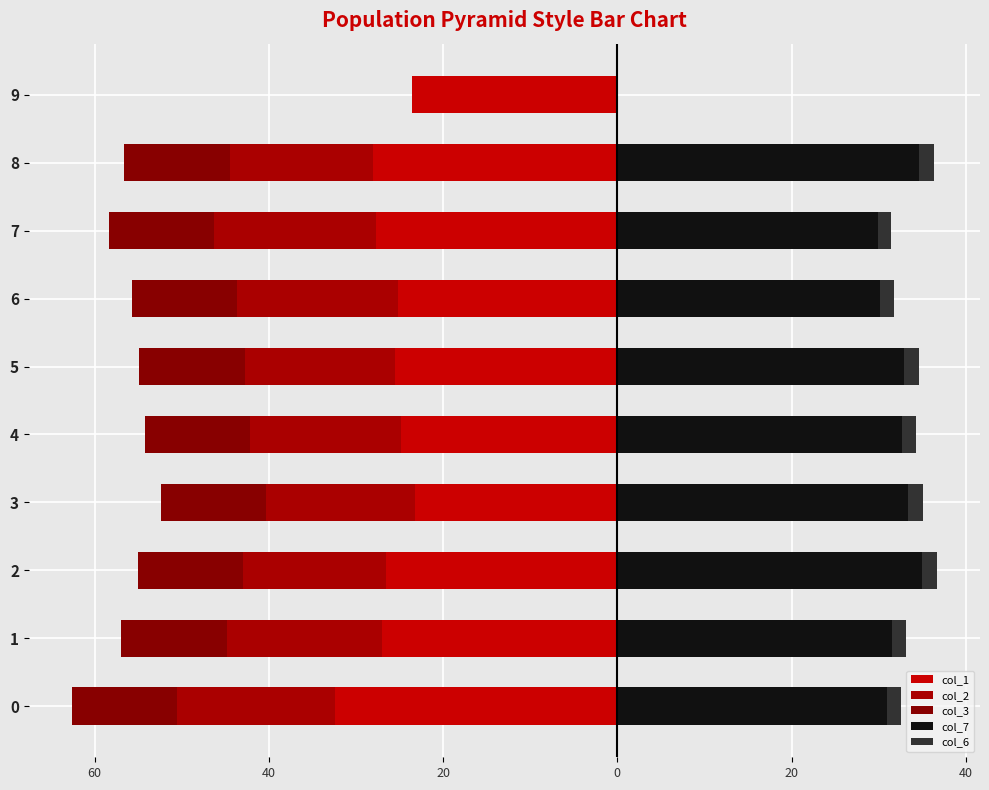

Rank the series at 6 from highest to lowest value.

col_7, col_6, col_3, col_2, col_1